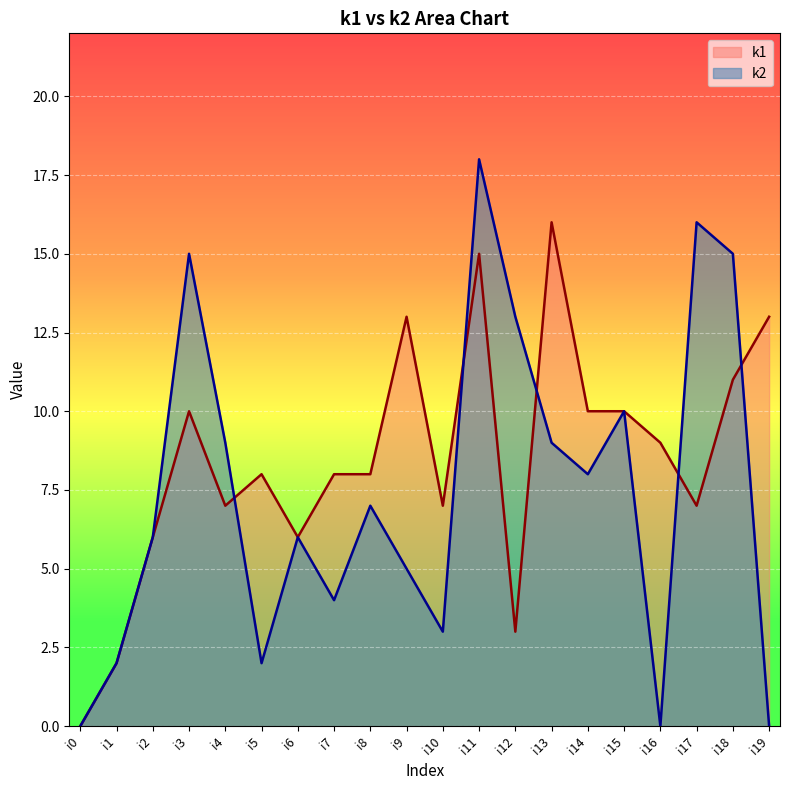

How many lines are shown in the chart?

2